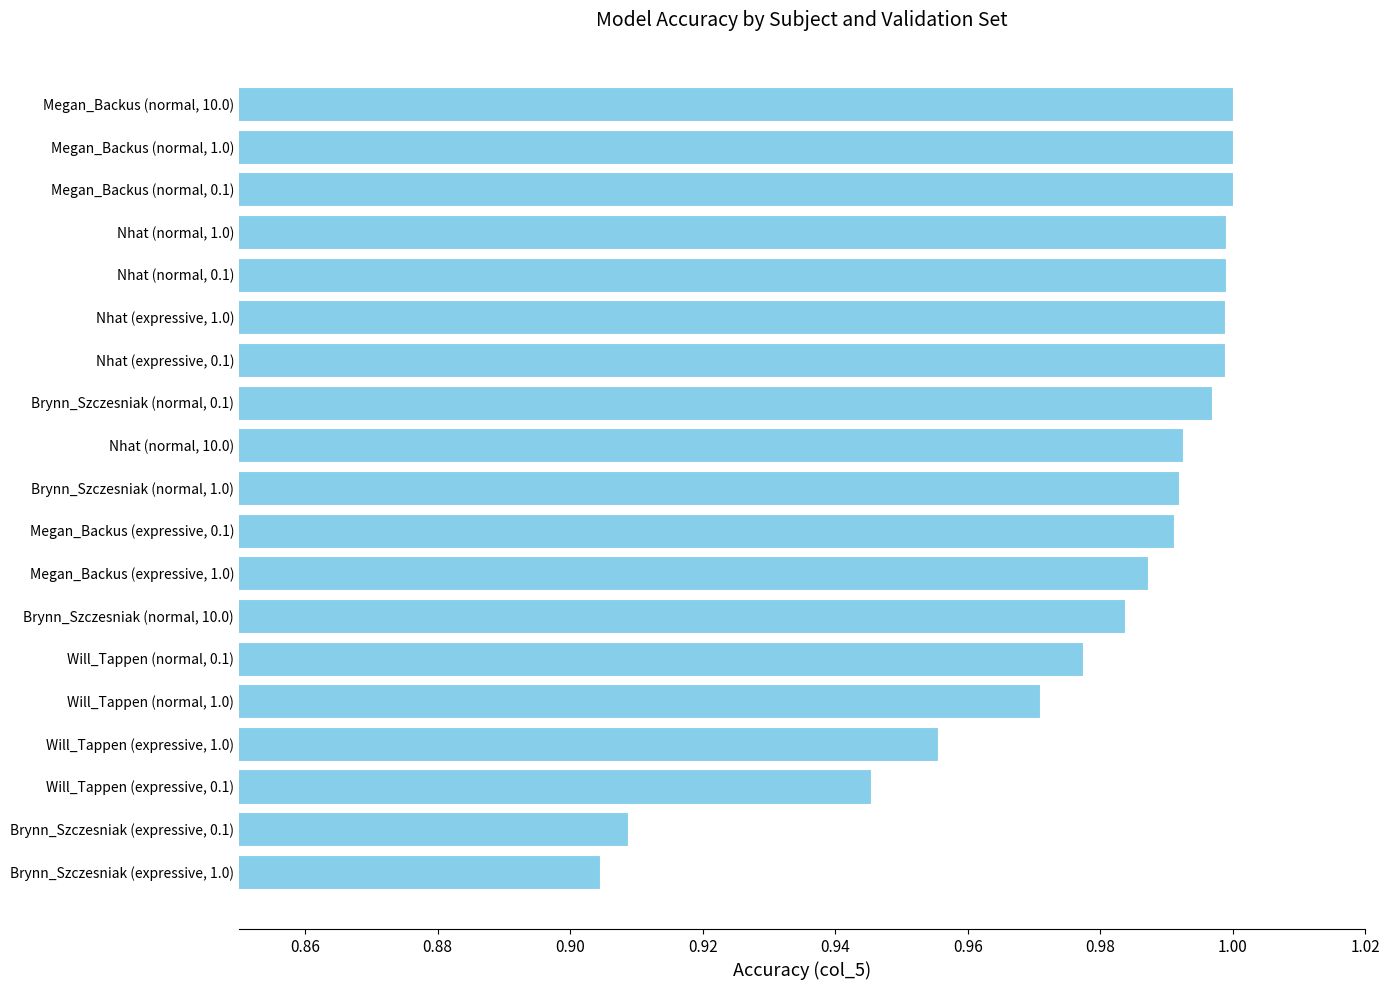

What is the difference between the maximum and minimum values?

0.1